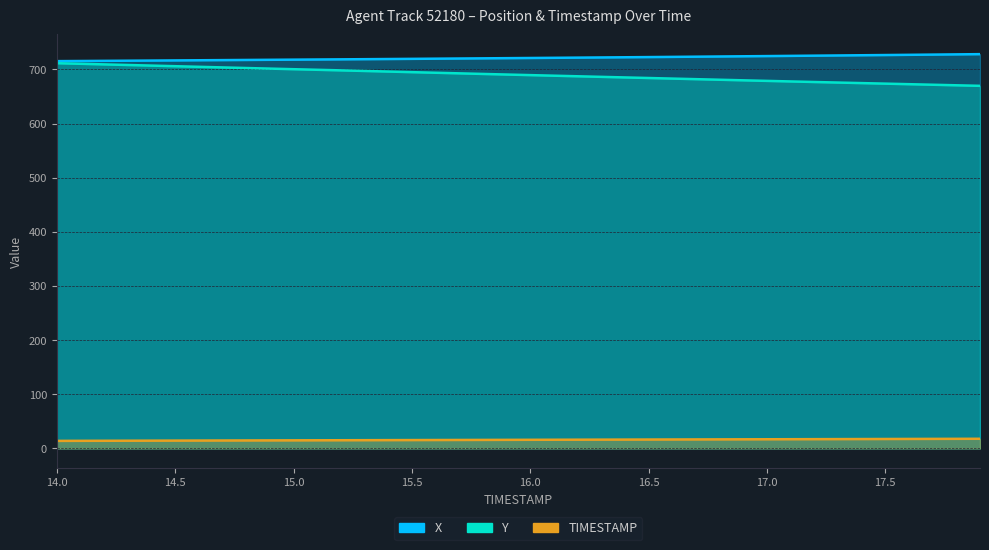

What position from the left is 17.2?

33